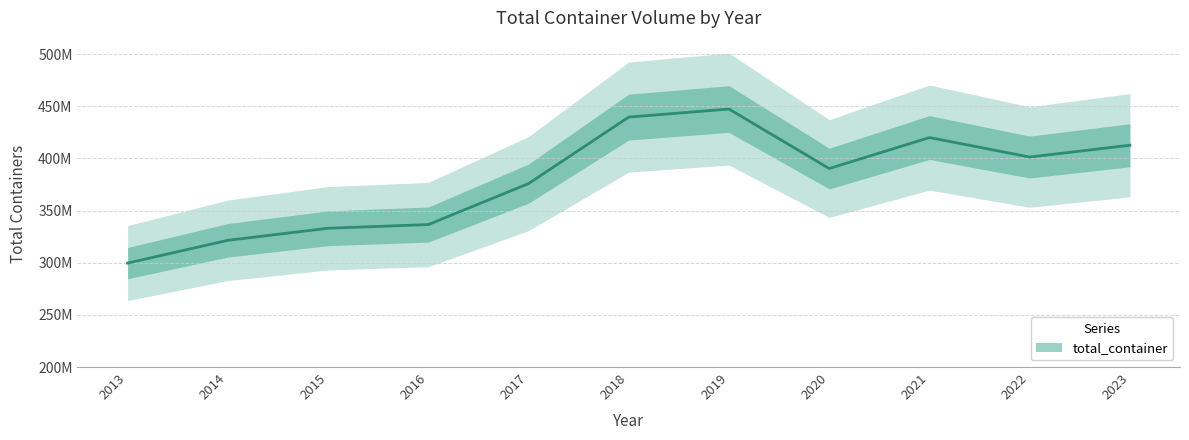

At which category does the data reach its first local peak?

2019